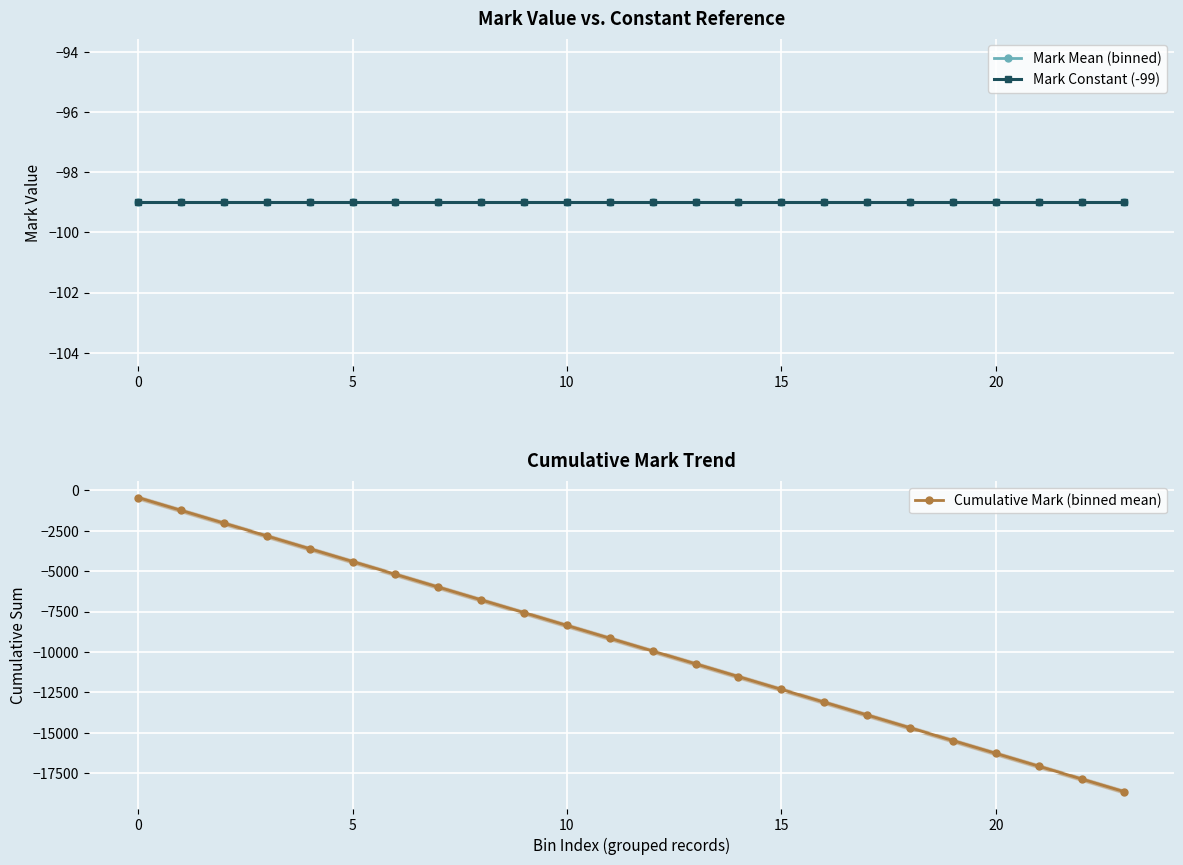

The value of Cumulative Mark (binned mean) at 12 is -9949.5. True or false?

True